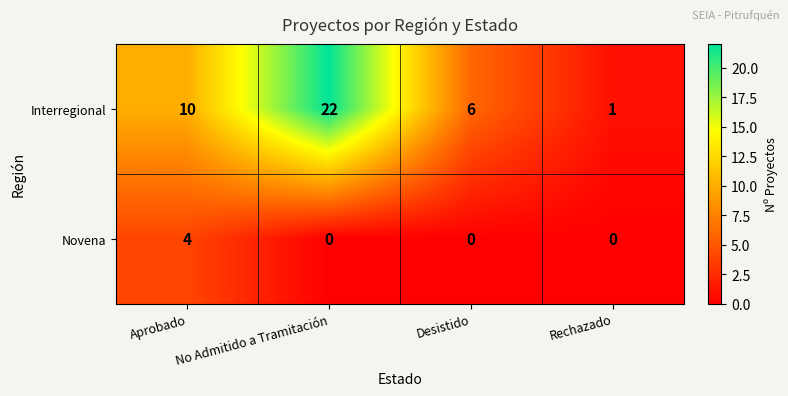

What is the difference between the highest and lowest values at Rechazado?

1